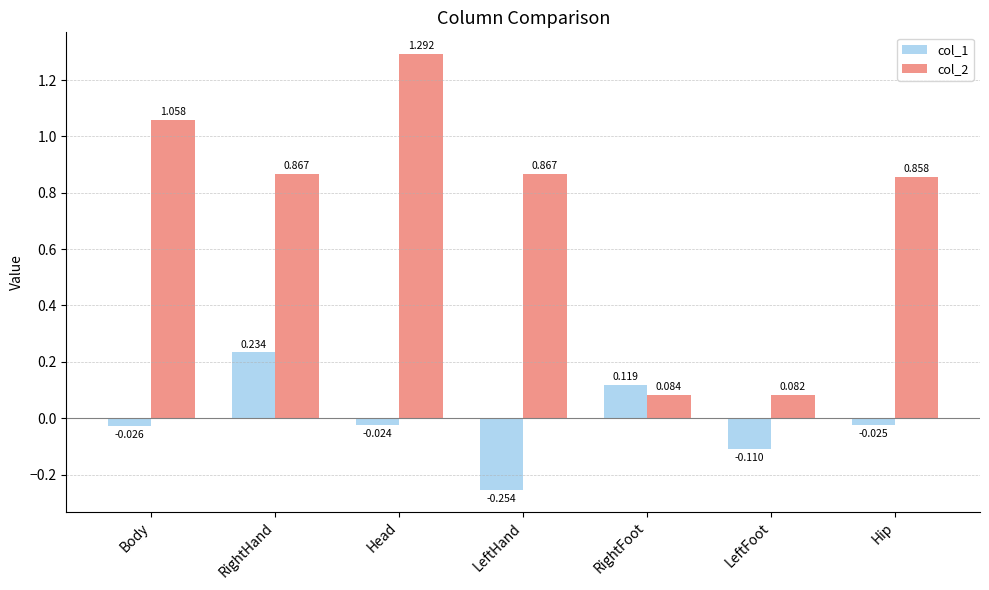

Which series has the largest range (max minus min)?

col_2